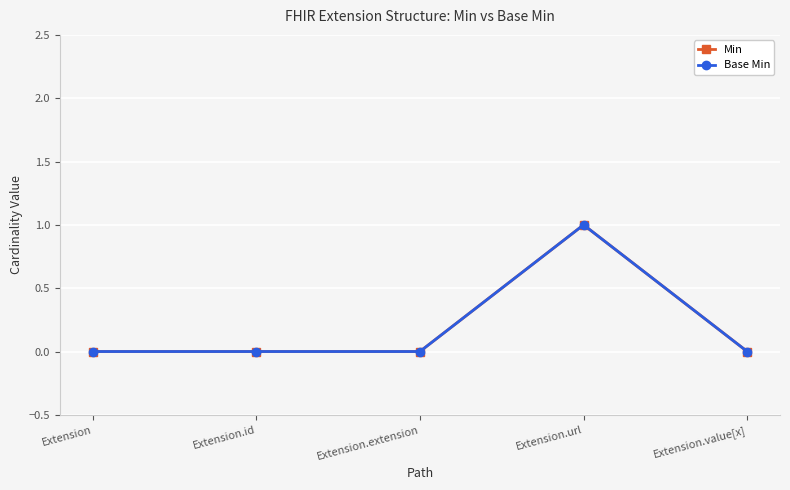

Does the chart have visible grid lines?

Yes